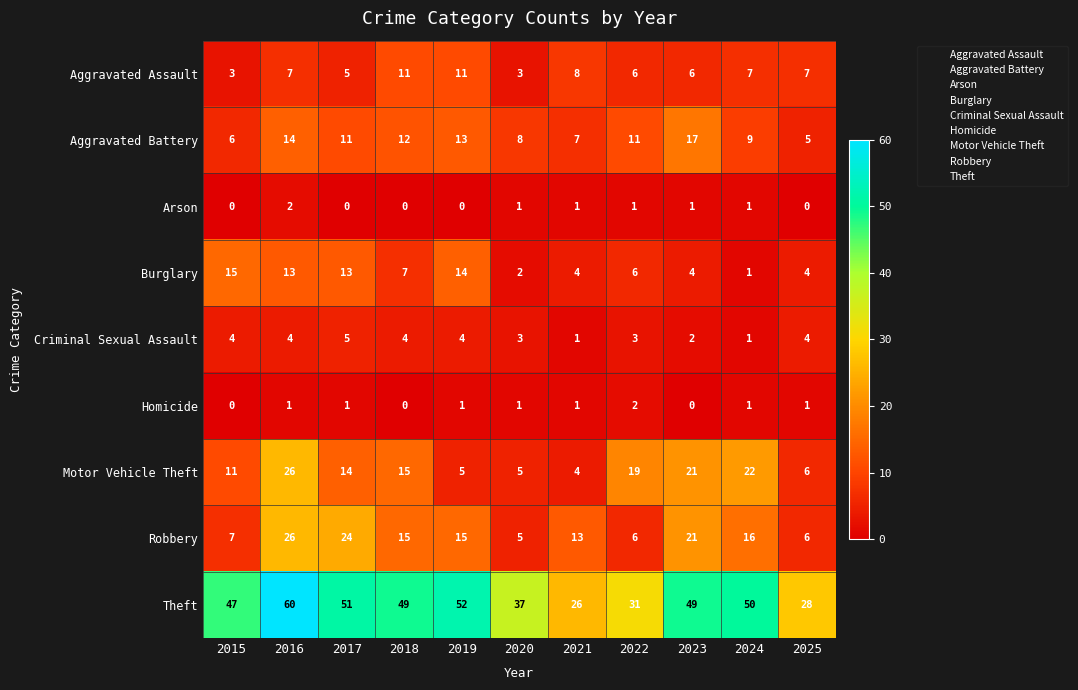

How many data points does each series have?

11